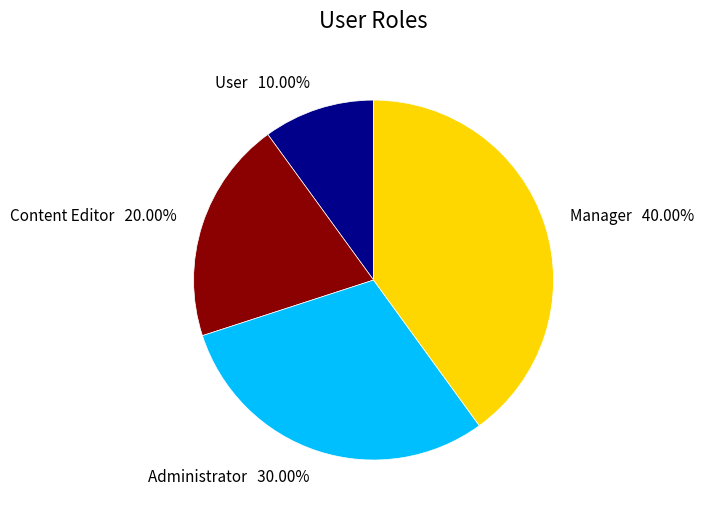

To the nearest percent, what is the combined percentage of Content Editor and Administrator?

50%